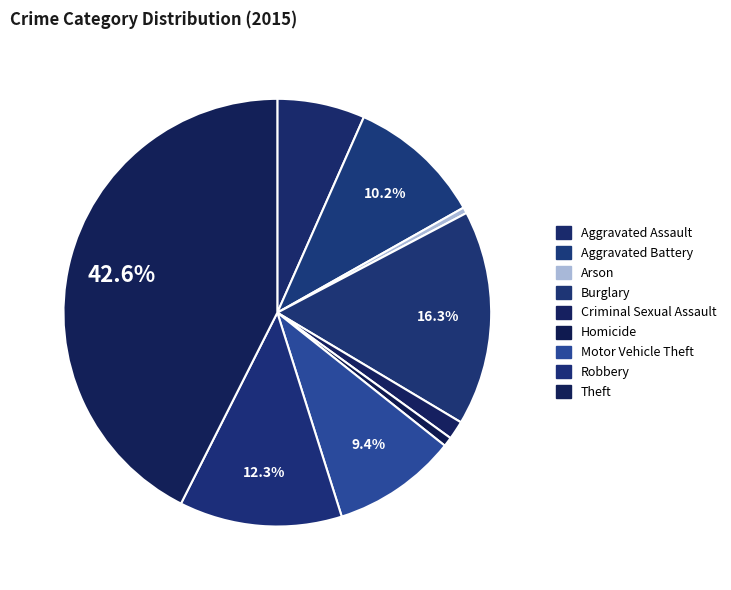

Count the number of slices in the pie.

9